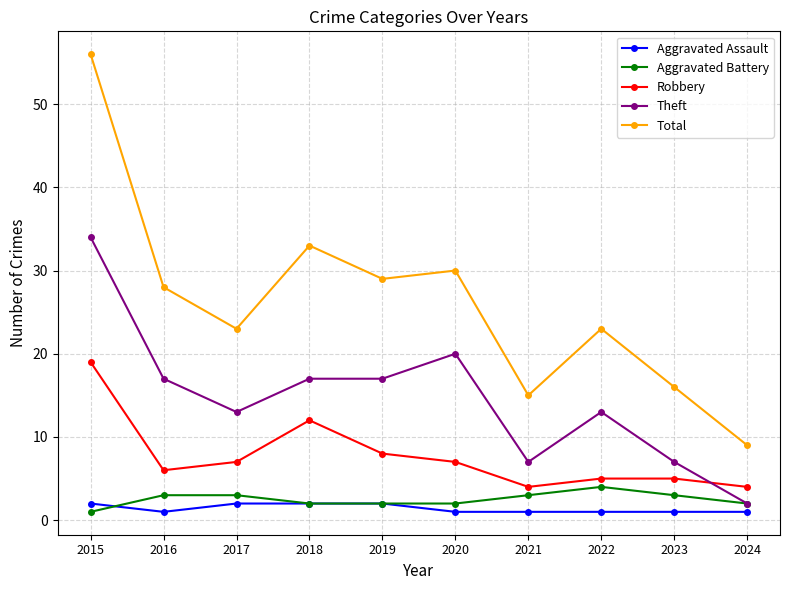

At how many categories does at least one series exceed 51?

1